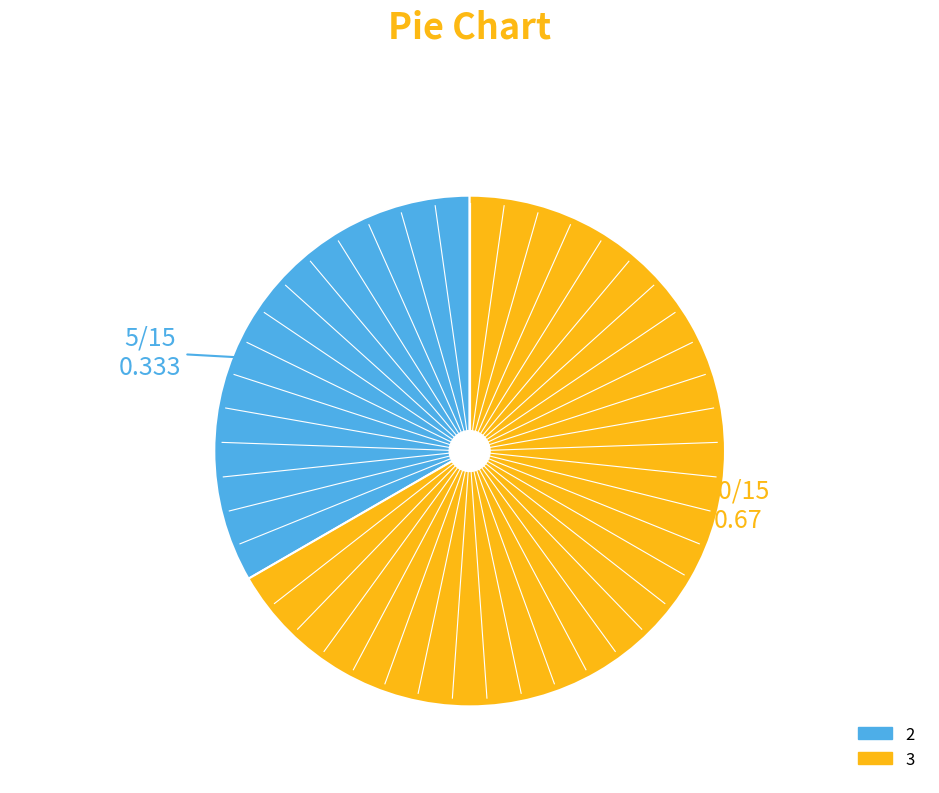

Which category has the smallest portion of the pie?

2